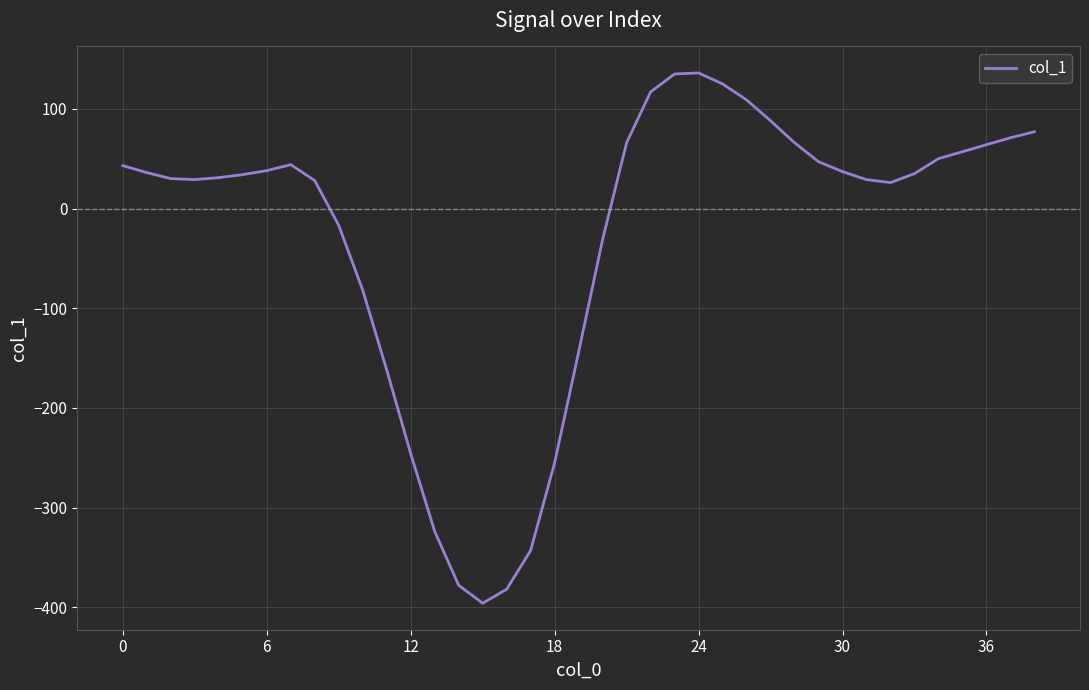

What is the difference between the maximum and minimum values?

532